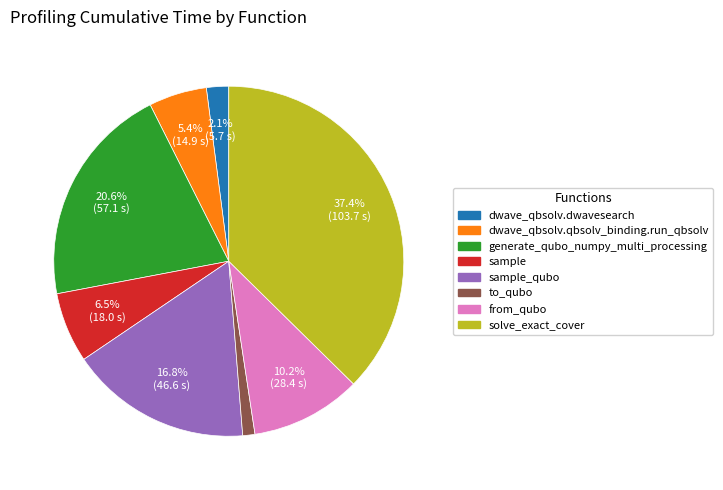

To the nearest percent, what is the average slice percentage?

12%